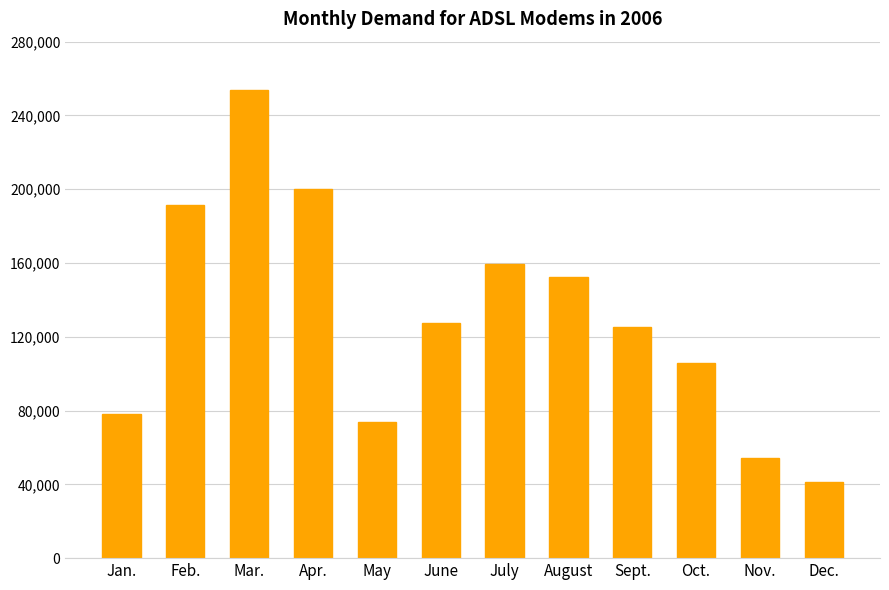

Is it true that the value at Feb. is 191507?

True